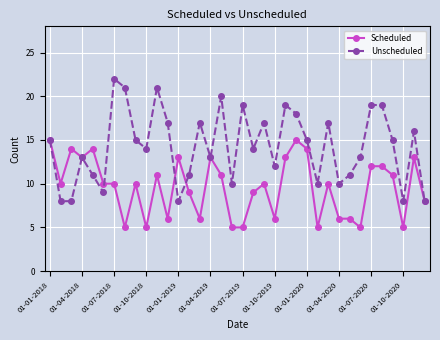

What is the average value of the Unscheduled series?

14